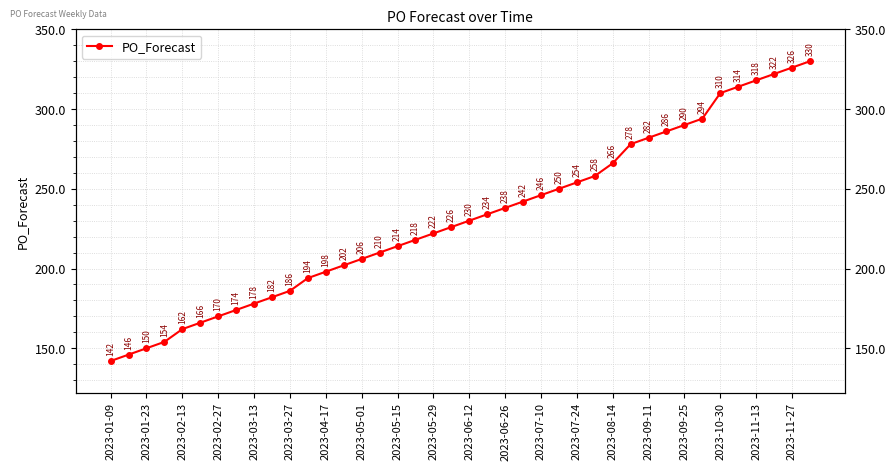

How many distinct data groups are displayed?

1